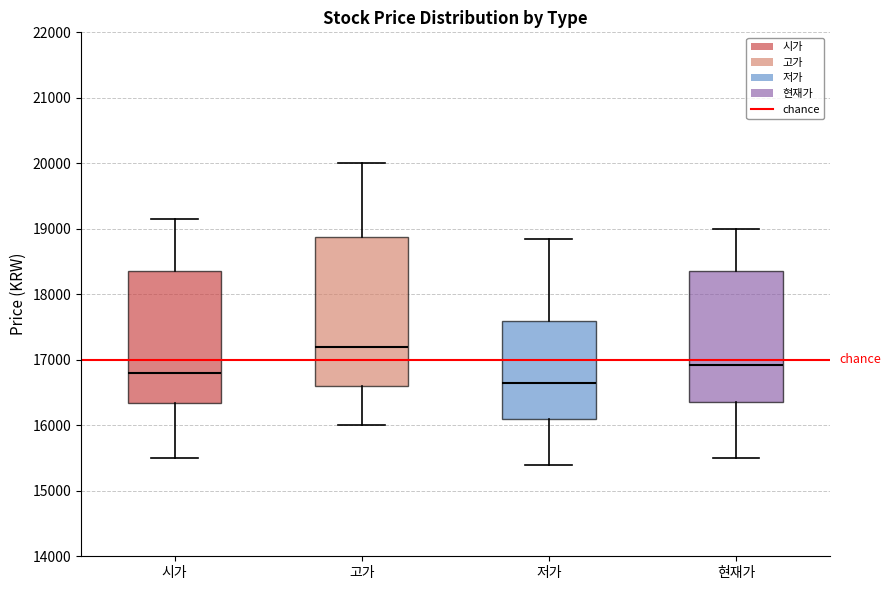

Reading left to right, read every box against the y-axis: the position of its median line, the range the box covers, and the ends of its whiskers. The values are not printed on the chart, so give them approximately, as read against the axis.

시가: median 16800, box 16300 to 18400, whiskers 15500 to 19200
고가: median 17200, box 16600 to 18900, whiskers 16000 to 20000
저가: median 16700, box 16100 to 17600, whiskers 15400 to 18900
현재가: median 16900, box 16400 to 18400, whiskers 15500 to 19000